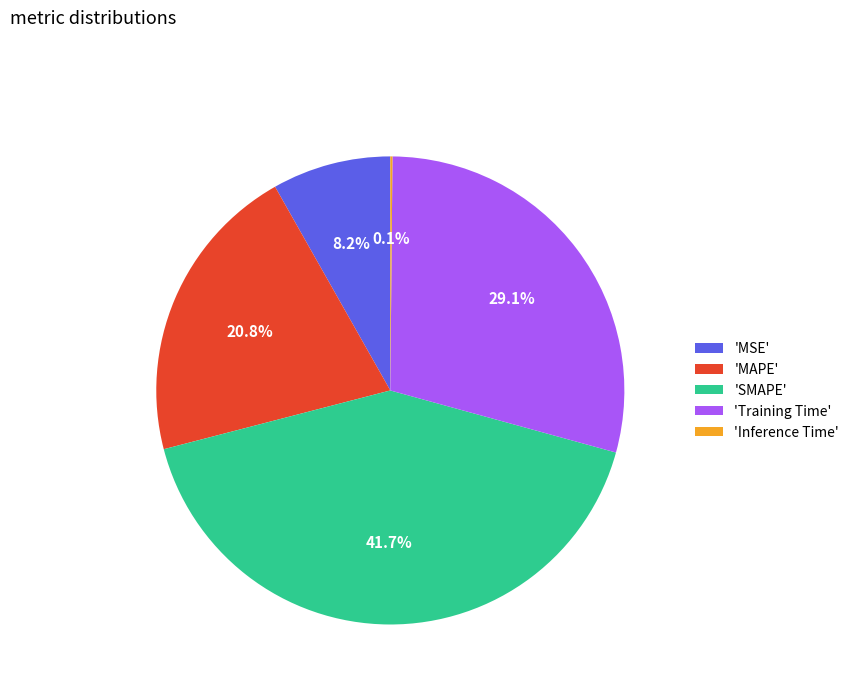

What is the largest slice in the pie chart?

'SMAPE'